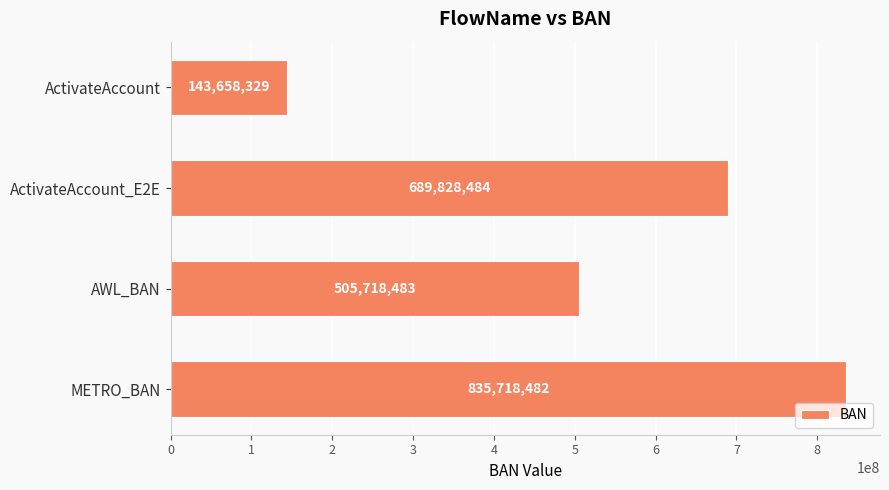

Count the number of data series in this chart.

1